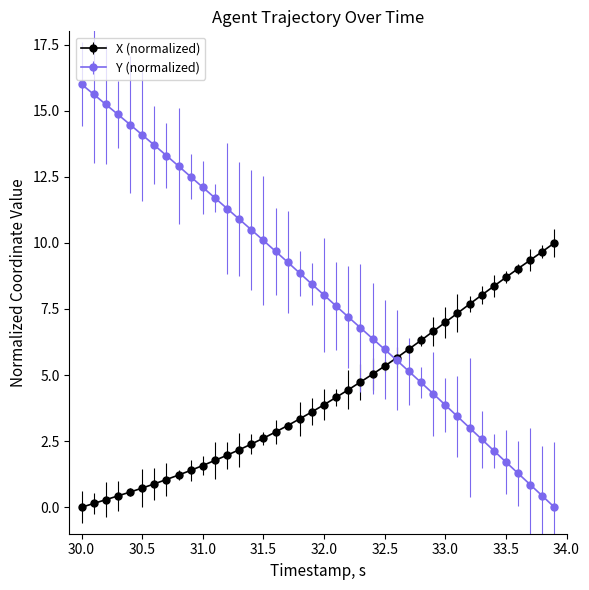

Which series has the widest spread of values?

Y (normalized)